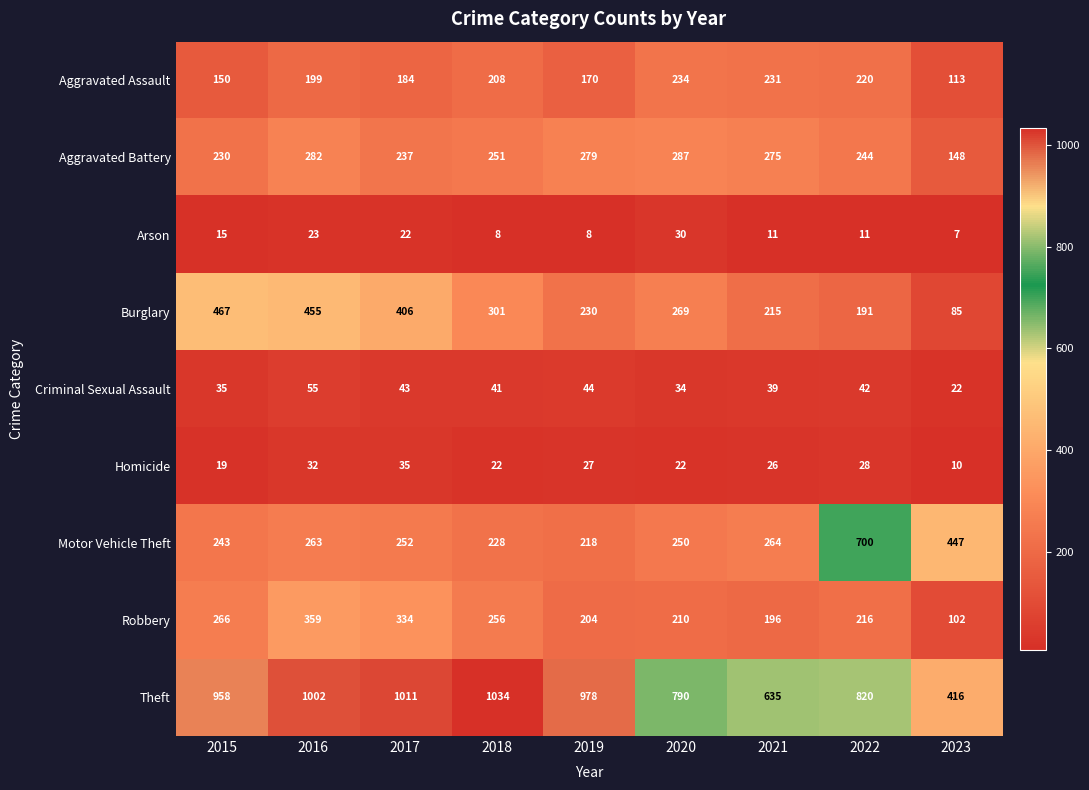

At how many categories does at least one series exceed 461?

8